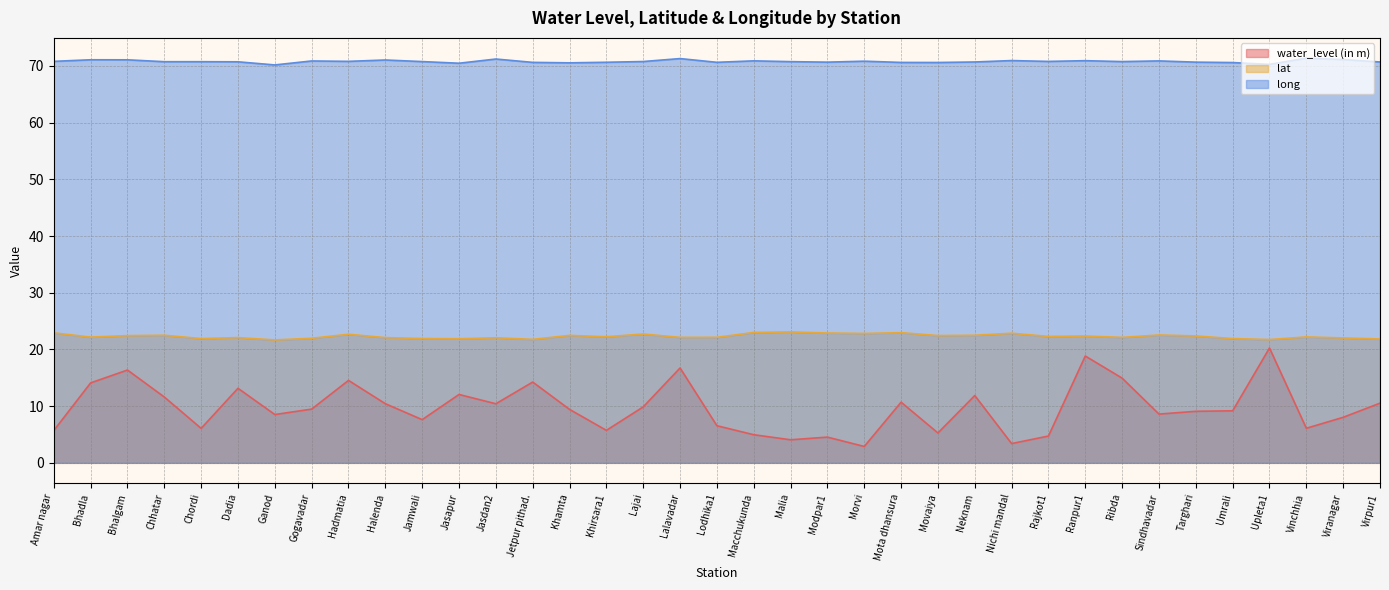

What is the difference between the highest and lowest values at Upleta1?

50.0